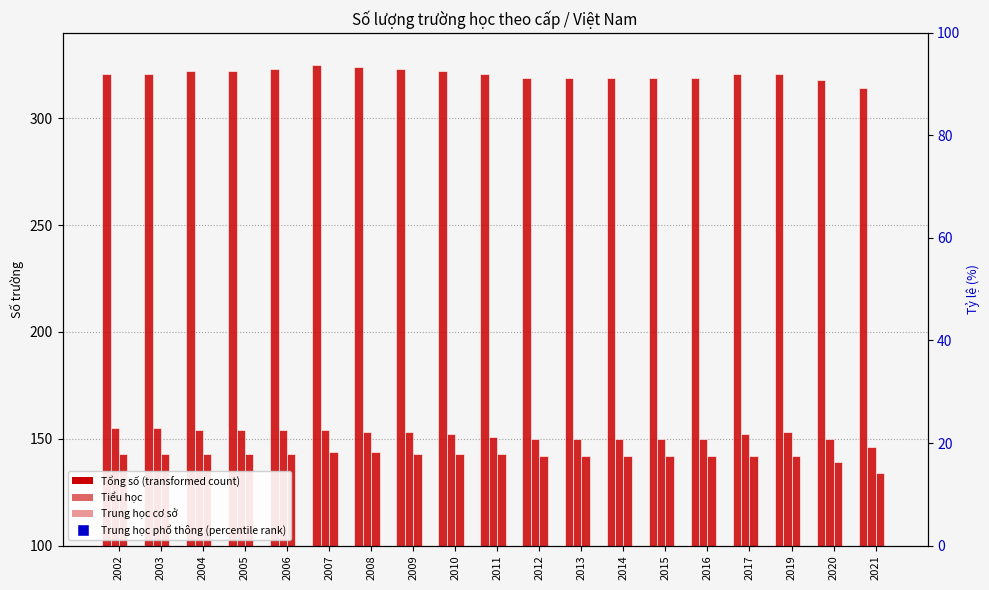

Which series has the largest total across all categories?

Tổng số